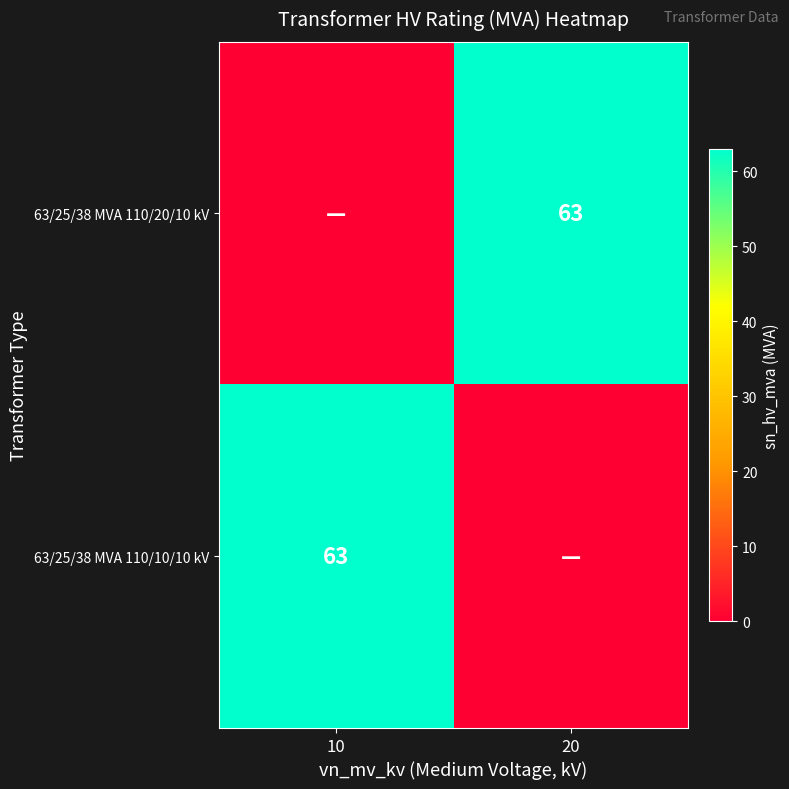

How many data points does each series have?

2